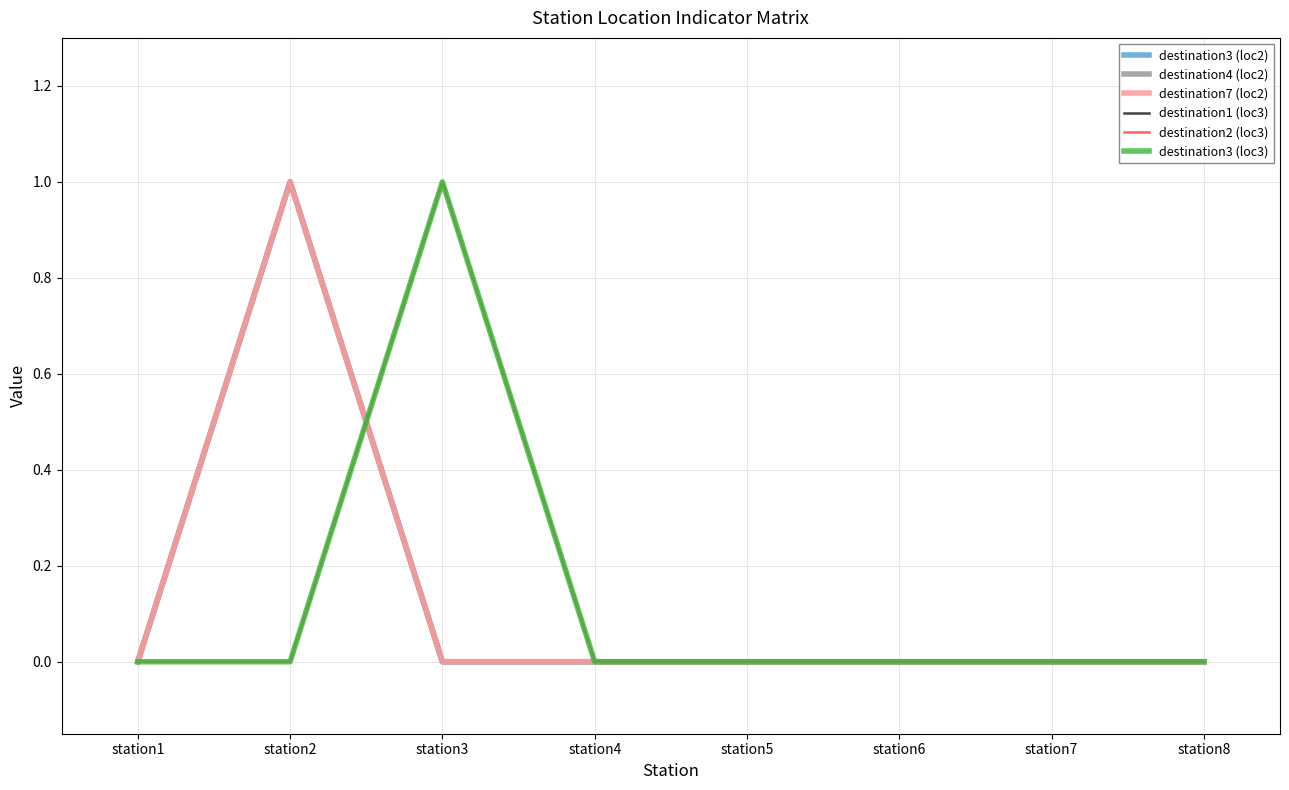

Does the chart display data point markers on the line(s)?

No